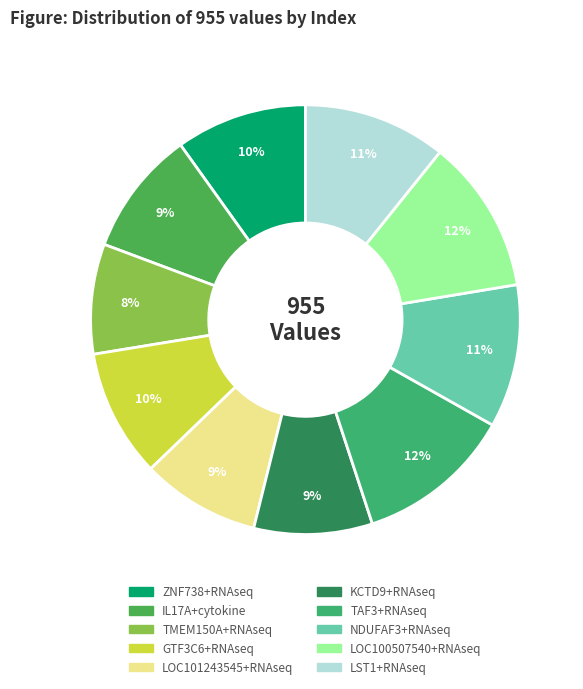

Count the number of slices in the pie.

10